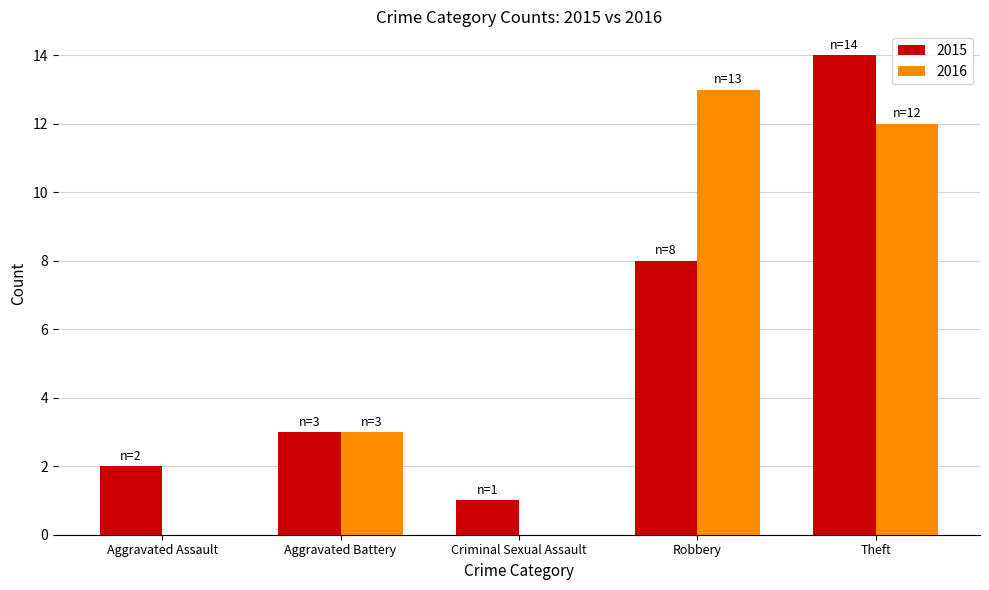

At which category is the sum across all series the highest?

Theft